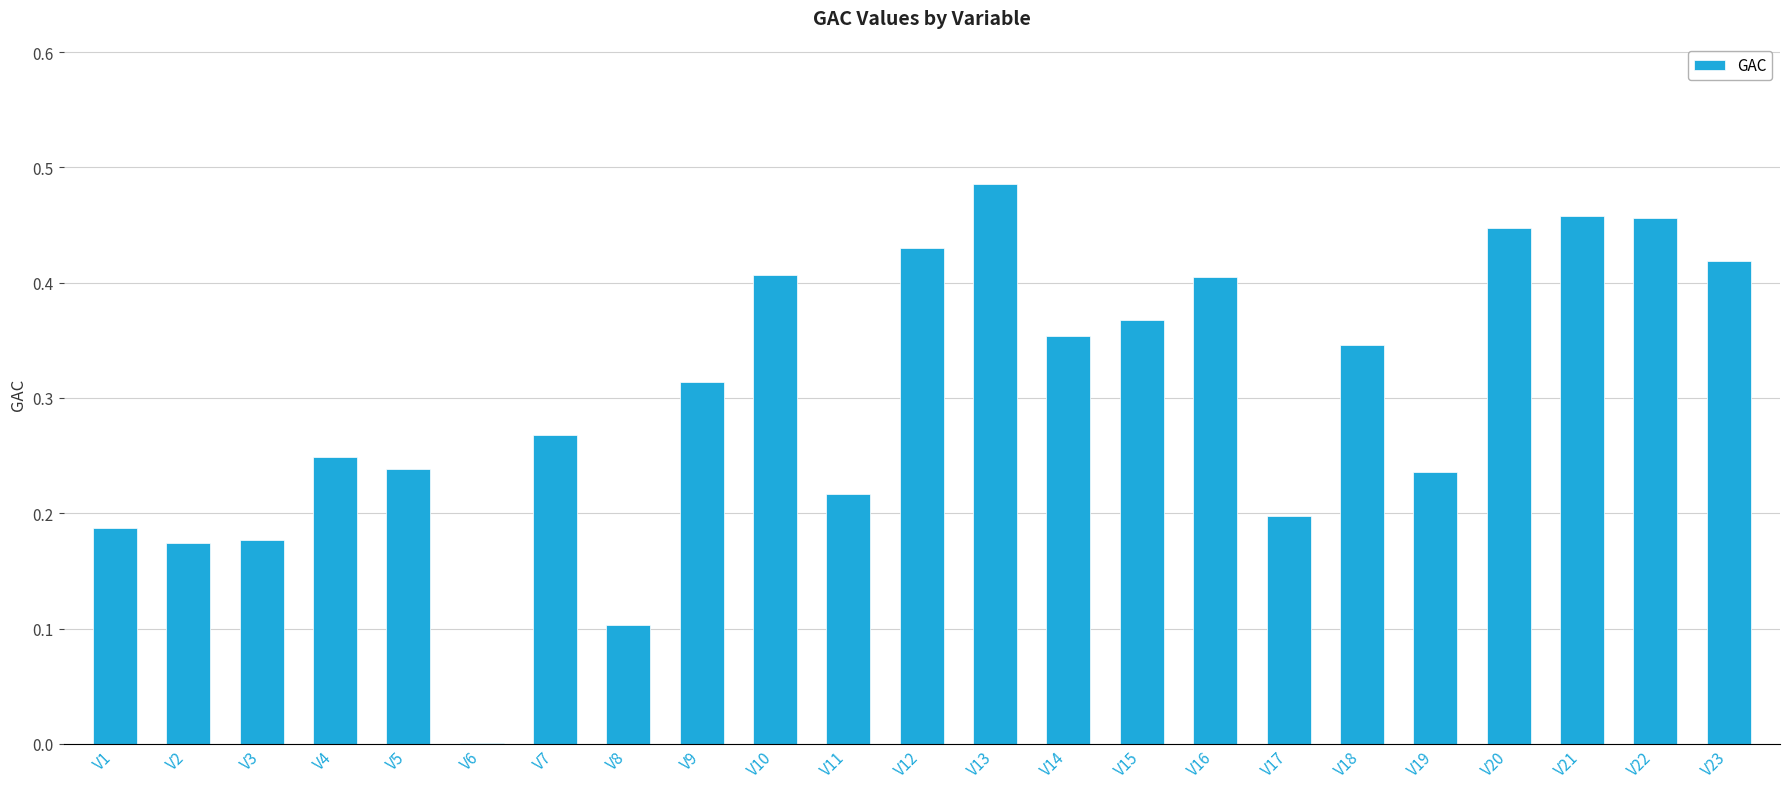

At which label is the value closest to 0?

V6